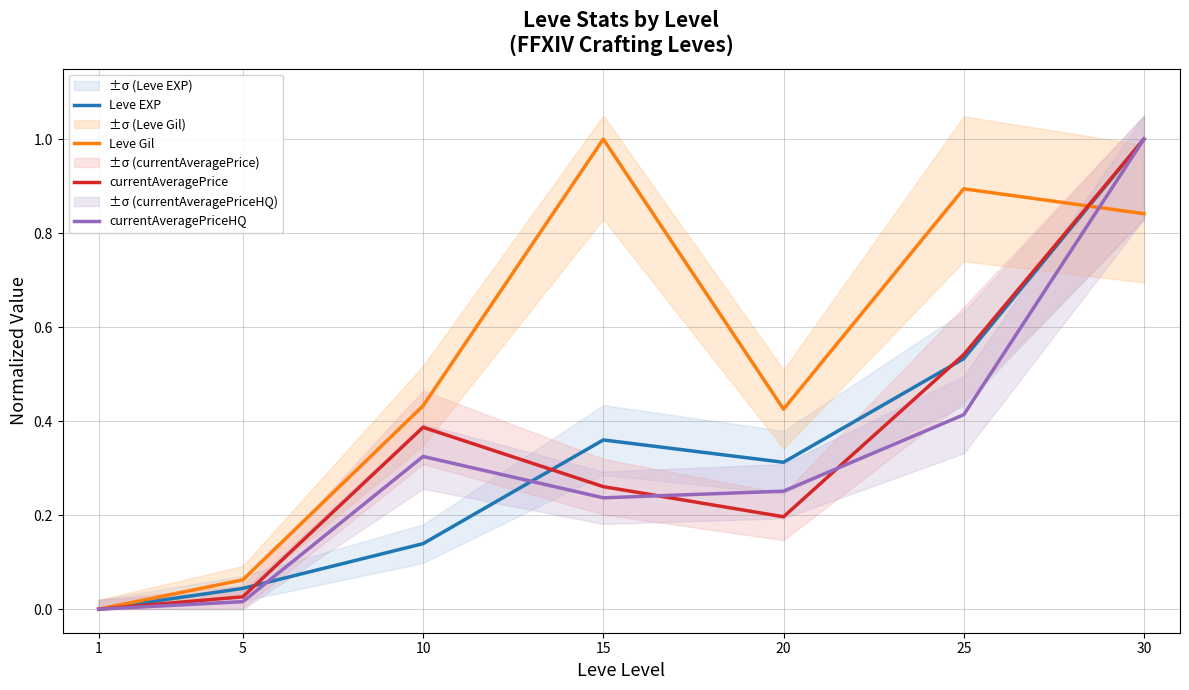

The value of Leve EXP at 5 is 0.0. True or false?

False